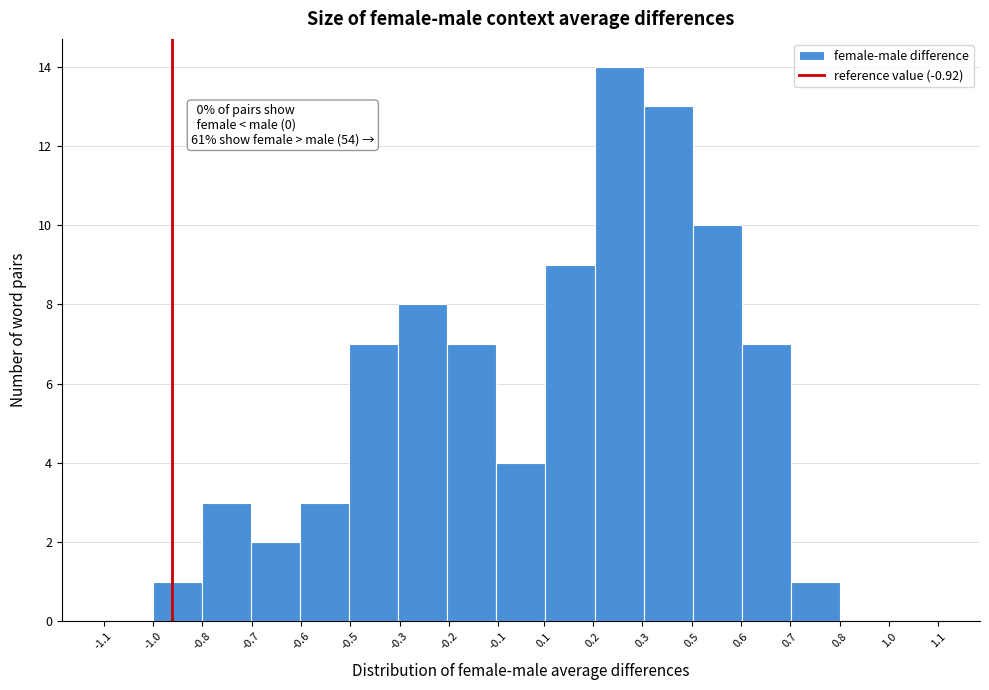

Reading left to right, list all the values displayed in this chart.

-1.1=0	-1.0=1	-0.8=3	-0.7=2	-0.6=3	-0.5=7	-0.3=8	-0.2=7	-0.1=4	0.2=9	0.3=14	0.5=13	0.6=10	0.7=7	0.8=1	1.0=0	1.1=0